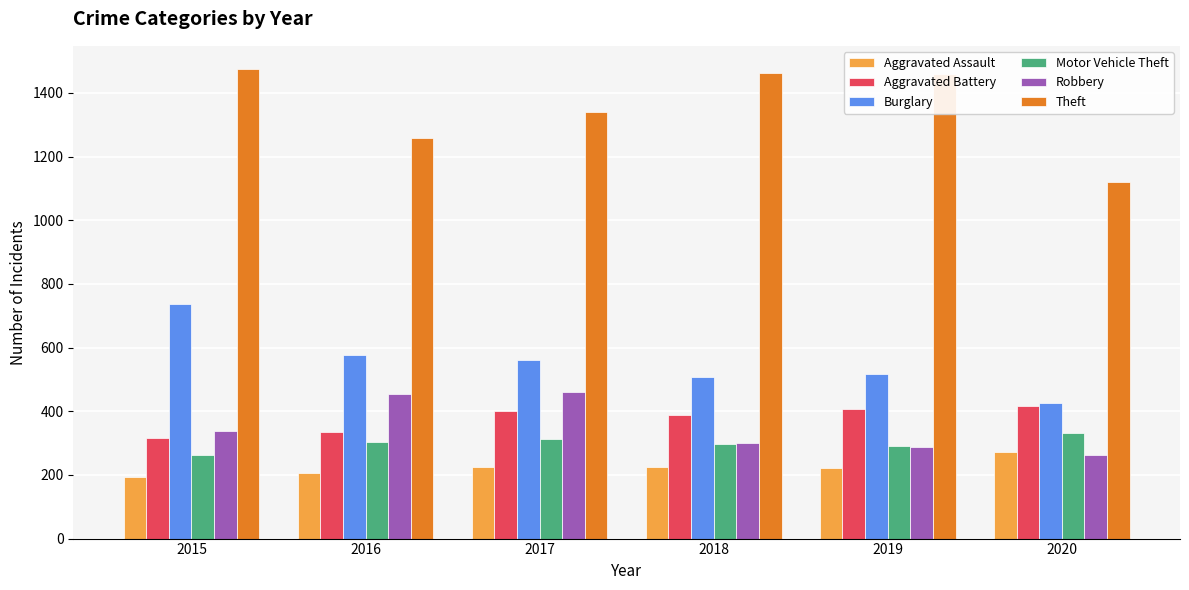

What is the value of the Theft bar at the 2nd from the left?

1259